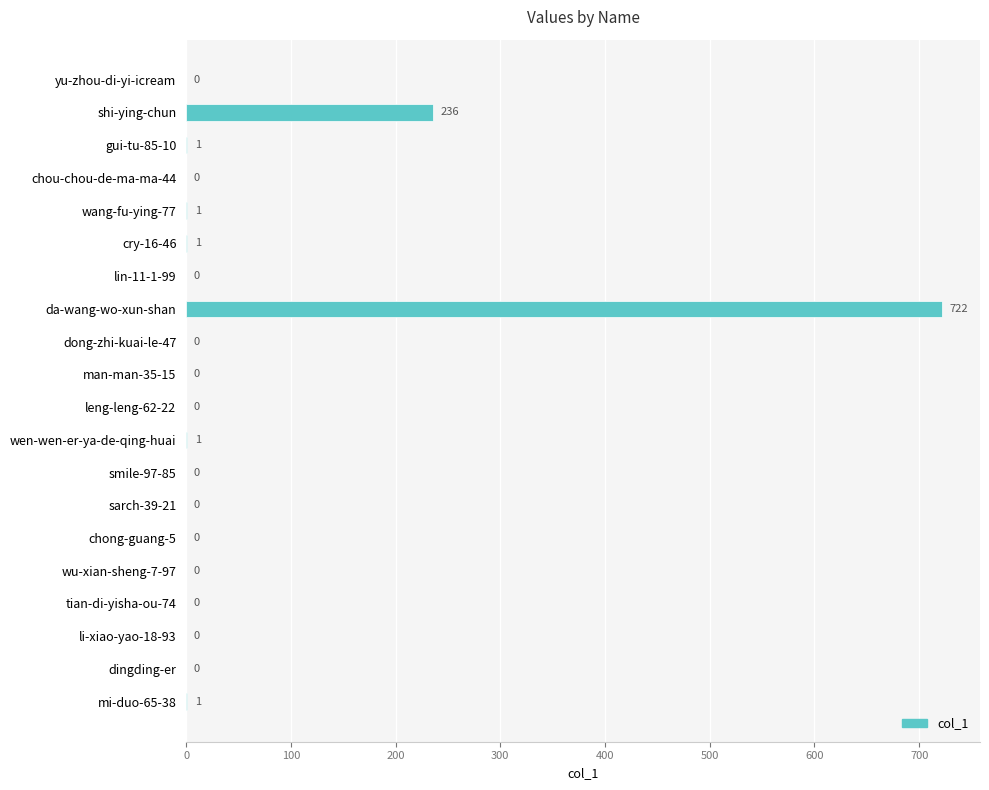

Are the bars grouped side by side (vs. stacked)?

No